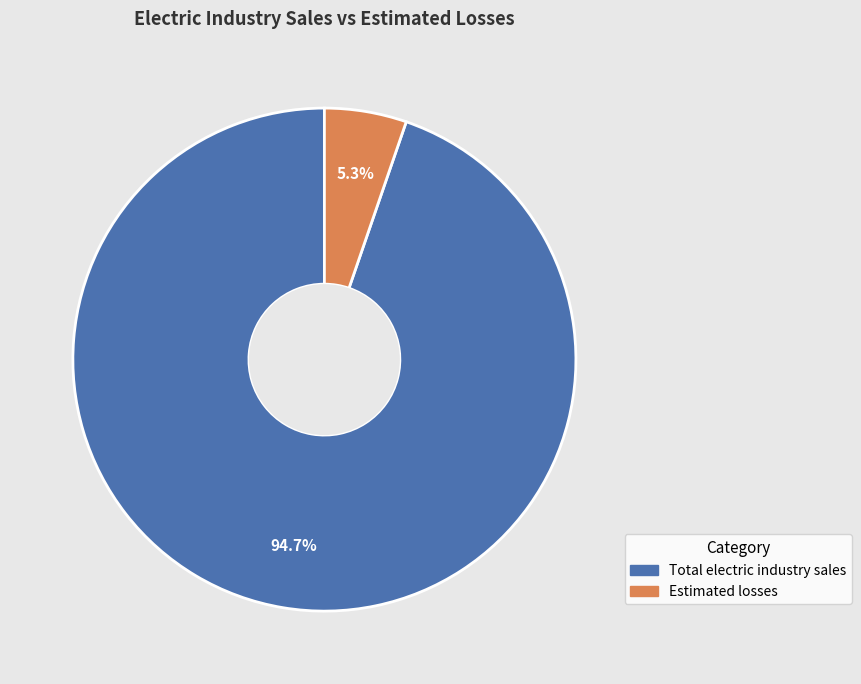

True or false: Estimated losses accounts for 5% of the total.

True